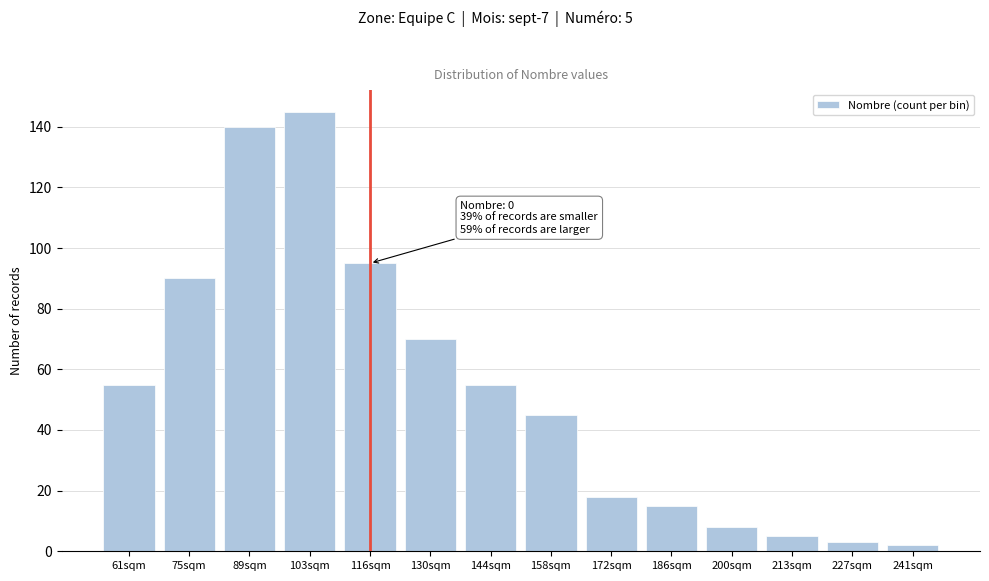

Reading left to right, list all the values displayed in this chart.

55	90	140	145	95	70	55	45	18	15	8	5	3	2